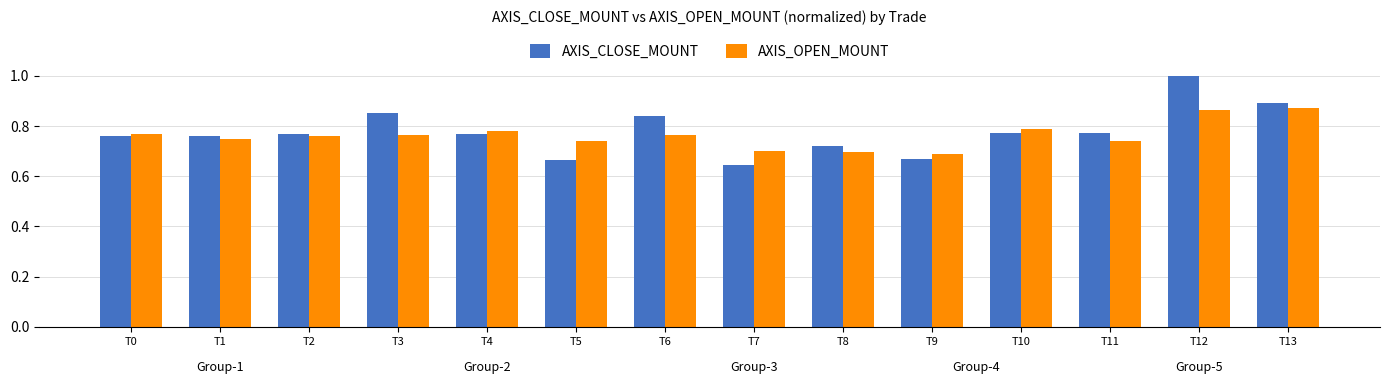

What are all the series names shown in the legend?

AXIS_CLOSE_MOUNT, AXIS_OPEN_MOUNT